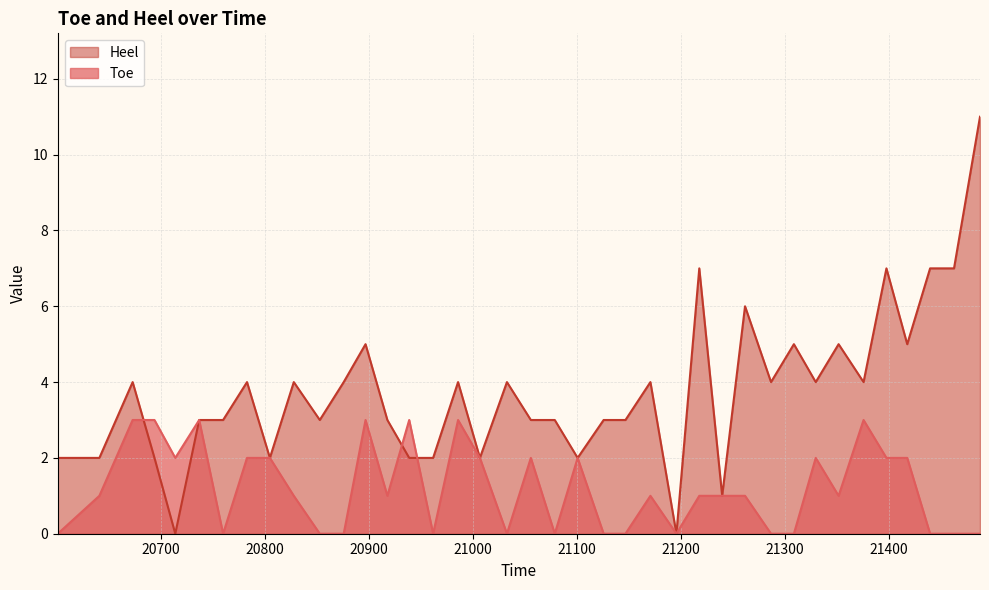

Where is Toe nearest to the value 1?

20641